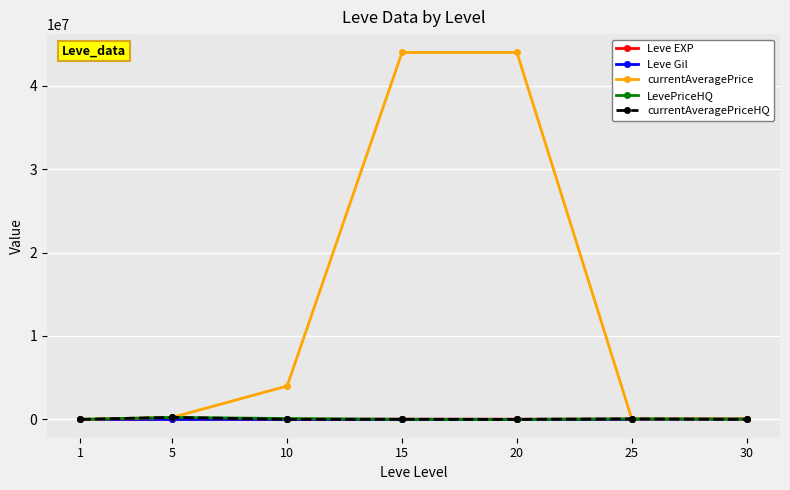

What is the highest value of the currentAveragePrice series?

44000000.0